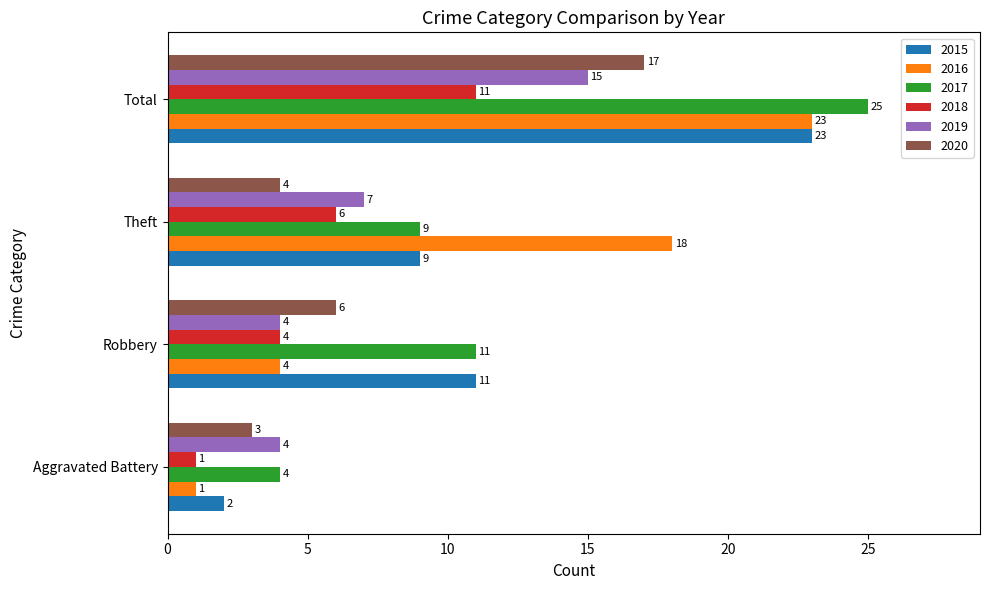

True or false: 2015 has a value of 2 at Theft.

False